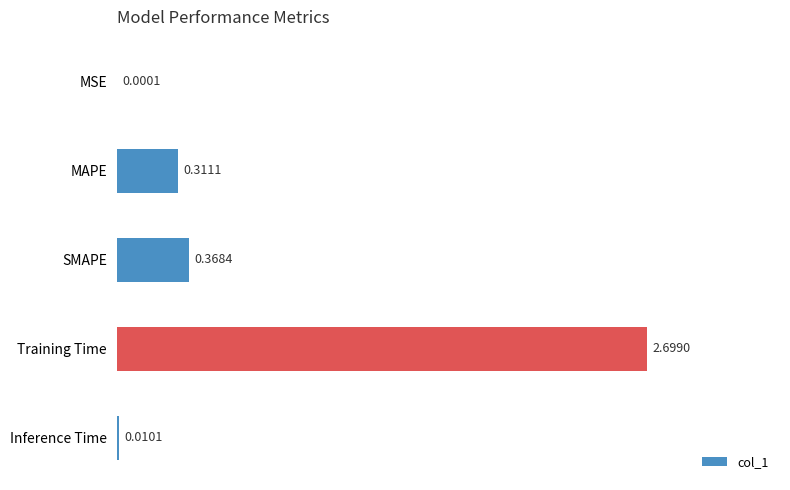

Are the bars grouped side by side (vs. stacked)?

No